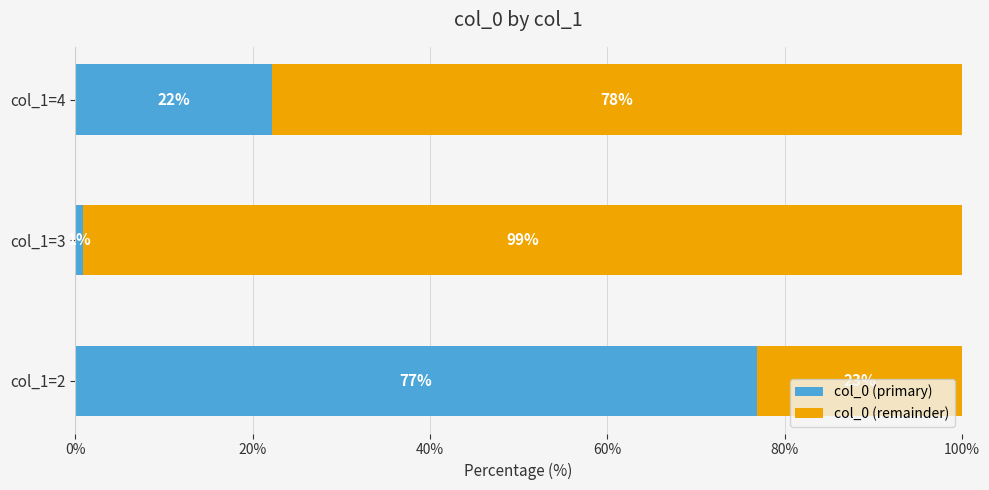

What is the total value across all series at col_1=2?

100.0